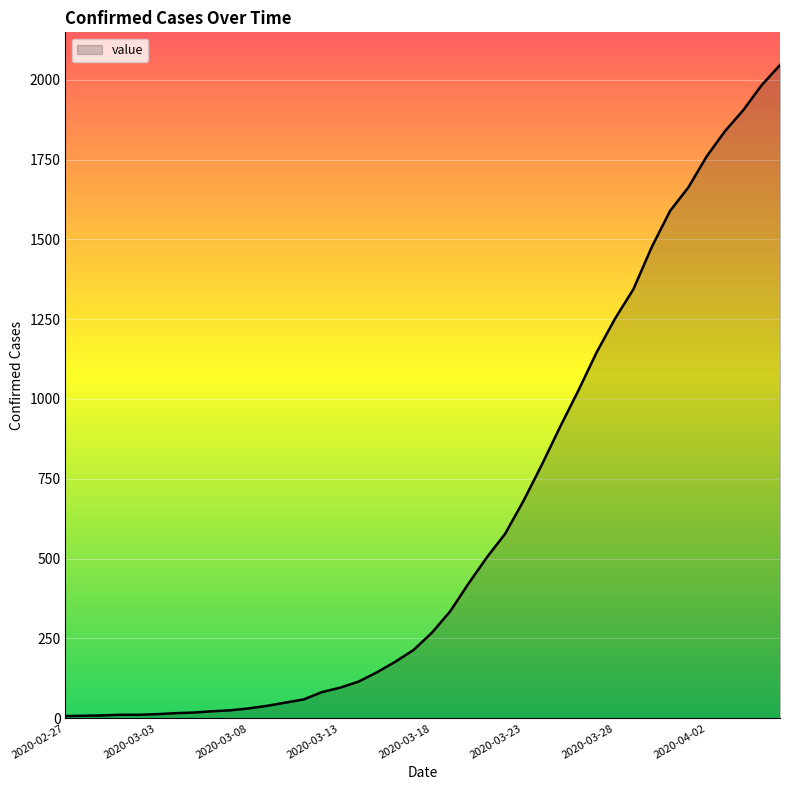

What is the difference between the maximum and minimum values?

2039